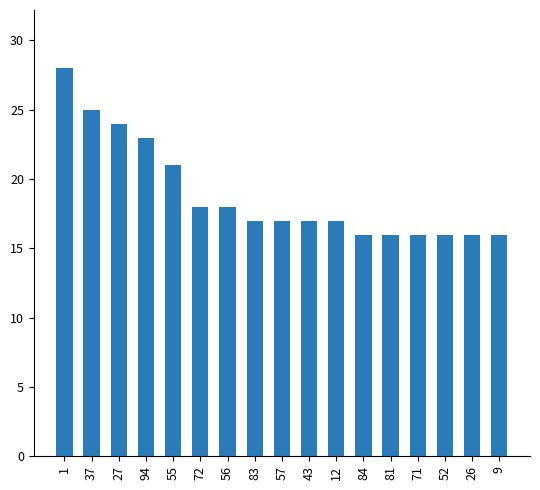

What is the difference between the values at 27 and 56?

6